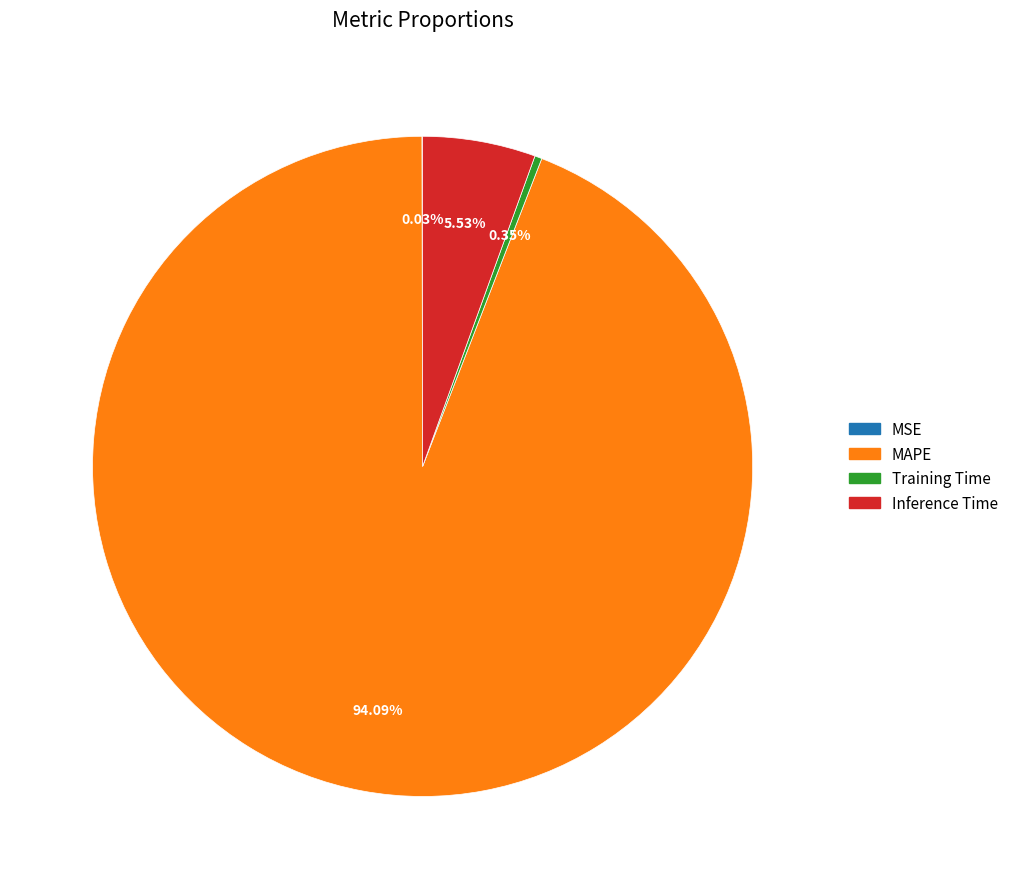

What is the majority slice?

MAPE